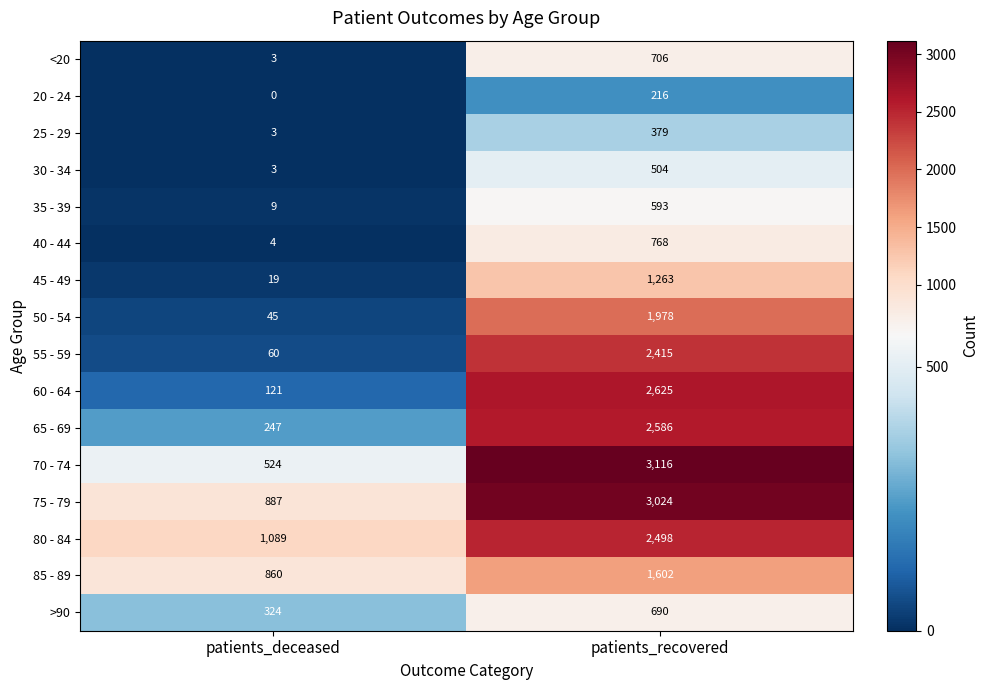

How many categories are shown in the chart?

2